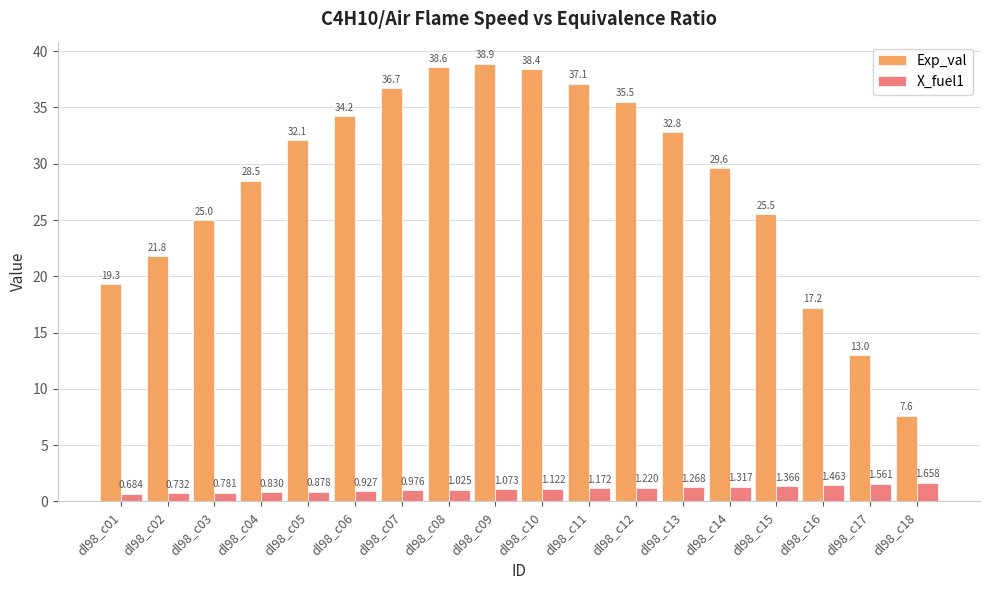

Where does the Exp_val series first go above 32?

dl98_c05